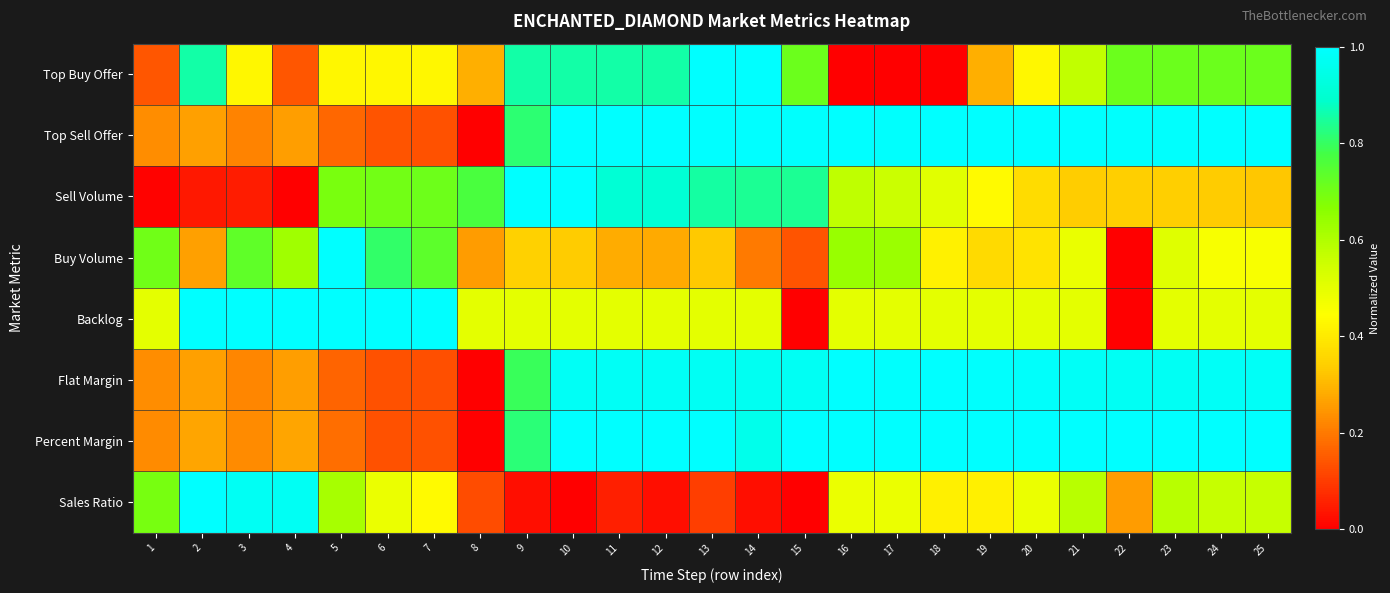

Reading right to left, what are all the values shown in this chart?

Top Buy Offer: 25=0.7	24=0.7	23=0.7	22=0.7	21=0.6	20=0.4	19=0.3	18=0.0	17=0.0	16=0.0	15=0.7	14=1.0	13=1.0	12=0.9	11=0.9	10=0.9	9=0.9	8=0.3	7=0.4	6=0.4	5=0.4	4=0.1	3=0.4	2=0.9	1=0.1
Top Sell Offer: 25=1.0	24=1.0	23=1.0	22=1.0	21=1.0	20=1.0	19=1.0	18=1.0	17=1.0	16=1.0	15=1.0	14=1.0	13=1.0	12=1.0	11=1.0	10=1.0	9=0.8	8=0.0	7=0.1	6=0.1	5=0.2	4=0.3	3=0.2	2=0.3	1=0.2
Sell Volume: 25=0.3	24=0.3	23=0.3	22=0.3	21=0.3	20=0.4	19=0.4	18=0.5	17=0.6	16=0.6	15=0.8	14=0.8	13=0.9	12=0.9	11=0.9	10=1.0	9=1.0	8=0.8	7=0.7	6=0.7	5=0.7	4=0.0	3=0.1	2=0.0	1=0.0
Buy Volume: 25=0.5	24=0.5	23=0.5	22=0.0	21=0.5	20=0.4	19=0.4	18=0.4	17=0.6	16=0.6	15=0.1	14=0.2	13=0.3	12=0.3	11=0.3	10=0.3	9=0.3	8=0.3	7=0.7	6=0.8	5=1.0	4=0.6	3=0.7	2=0.3	1=0.7
Backlog: 25=0.5	24=0.5	23=0.5	22=0.0	21=0.5	20=0.5	19=0.5	18=0.5	17=0.5	16=0.5	15=0.0	14=0.5	13=0.5	12=0.5	11=0.5	10=0.5	9=0.5	8=0.5	7=1.0	6=1.0	5=1.0	4=1.0	3=1.0	2=1.0	1=0.5
Flat Margin: 25=1.0	24=1.0	23=1.0	22=1.0	21=1.0	20=1.0	19=1.0	18=1.0	17=1.0	16=1.0	15=1.0	14=1.0	13=1.0	12=1.0	11=1.0	10=1.0	9=0.8	8=0.0	7=0.1	6=0.1	5=0.2	4=0.3	3=0.2	2=0.3	1=0.2
Percent Margin: 25=1.0	24=1.0	23=1.0	22=1.0	21=1.0	20=1.0	19=1.0	18=1.0	17=1.0	16=1.0	15=1.0	14=1.0	13=1.0	12=1.0	11=1.0	10=1.0	9=0.8	8=0.0	7=0.1	6=0.1	5=0.2	4=0.3	3=0.2	2=0.3	1=0.2
Sales Ratio: 25=0.6	24=0.6	23=0.6	22=0.3	21=0.6	20=0.5	19=0.4	18=0.4	17=0.5	16=0.5	15=0.0	14=0.0	13=0.1	12=0.0	11=0.1	10=0.0	9=0.0	8=0.1	7=0.4	6=0.5	5=0.6	4=1.0	3=1.0	2=1.0	1=0.7